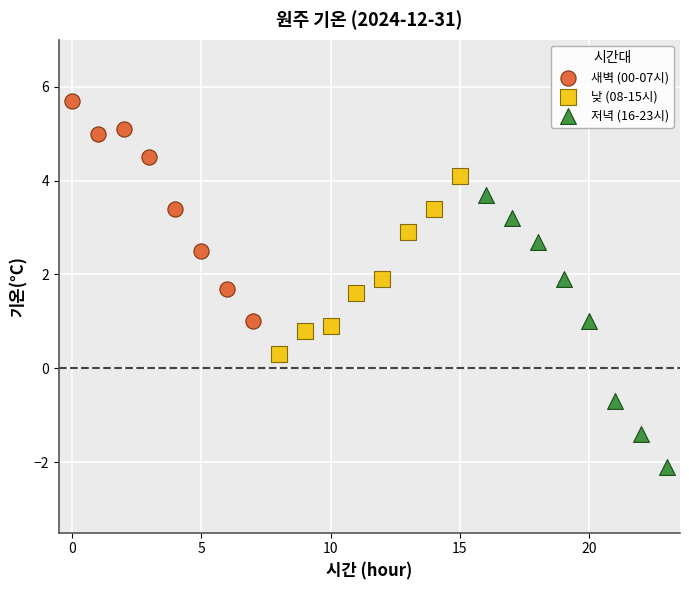

Which series has the largest Y range (max minus min)?

저녁 (16-23시)